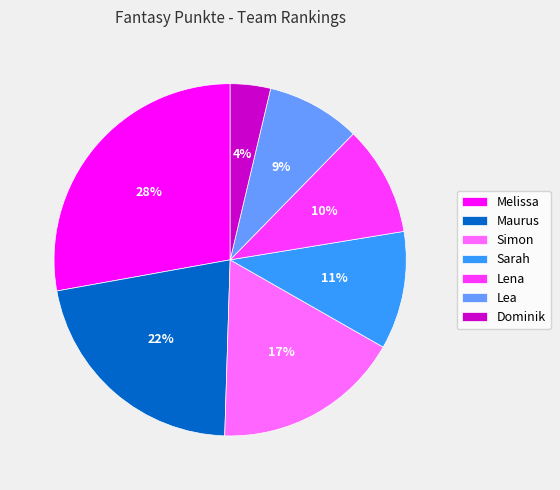

The Maurus slice represents 16% of the pie. True or false?

False